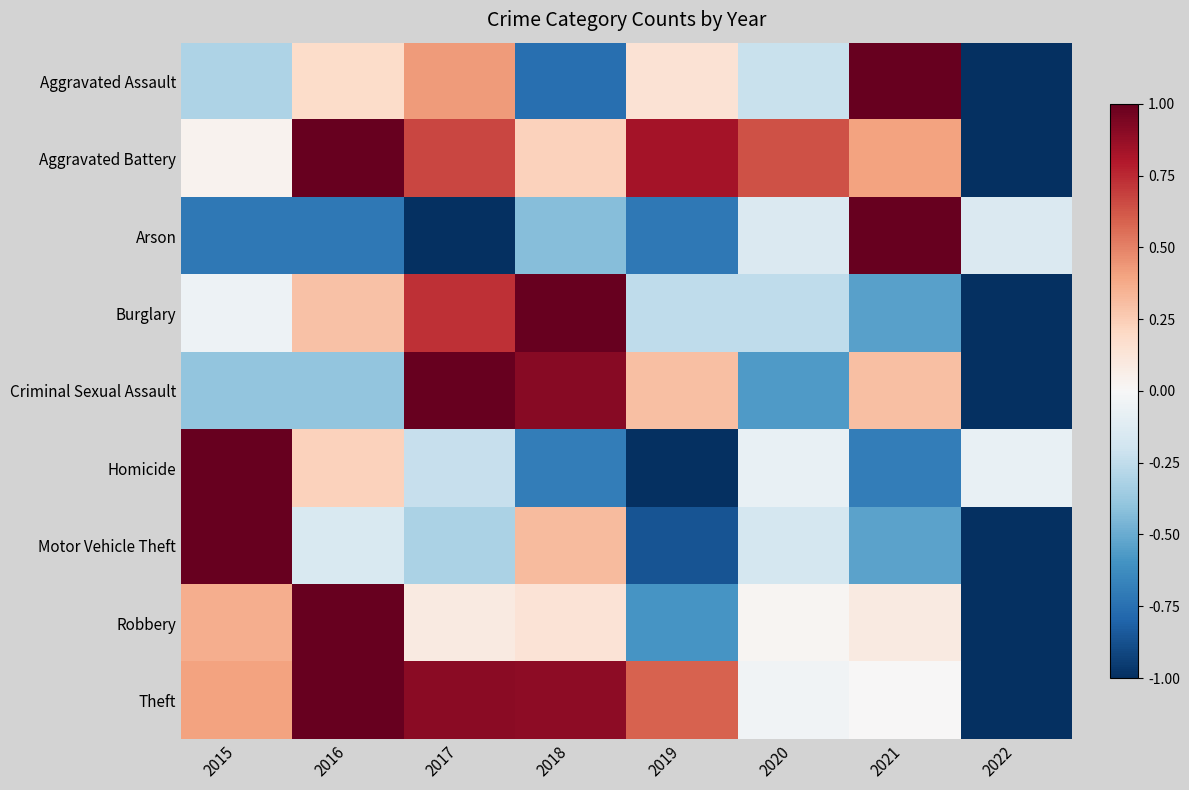

How many distinct data groups are displayed?

9